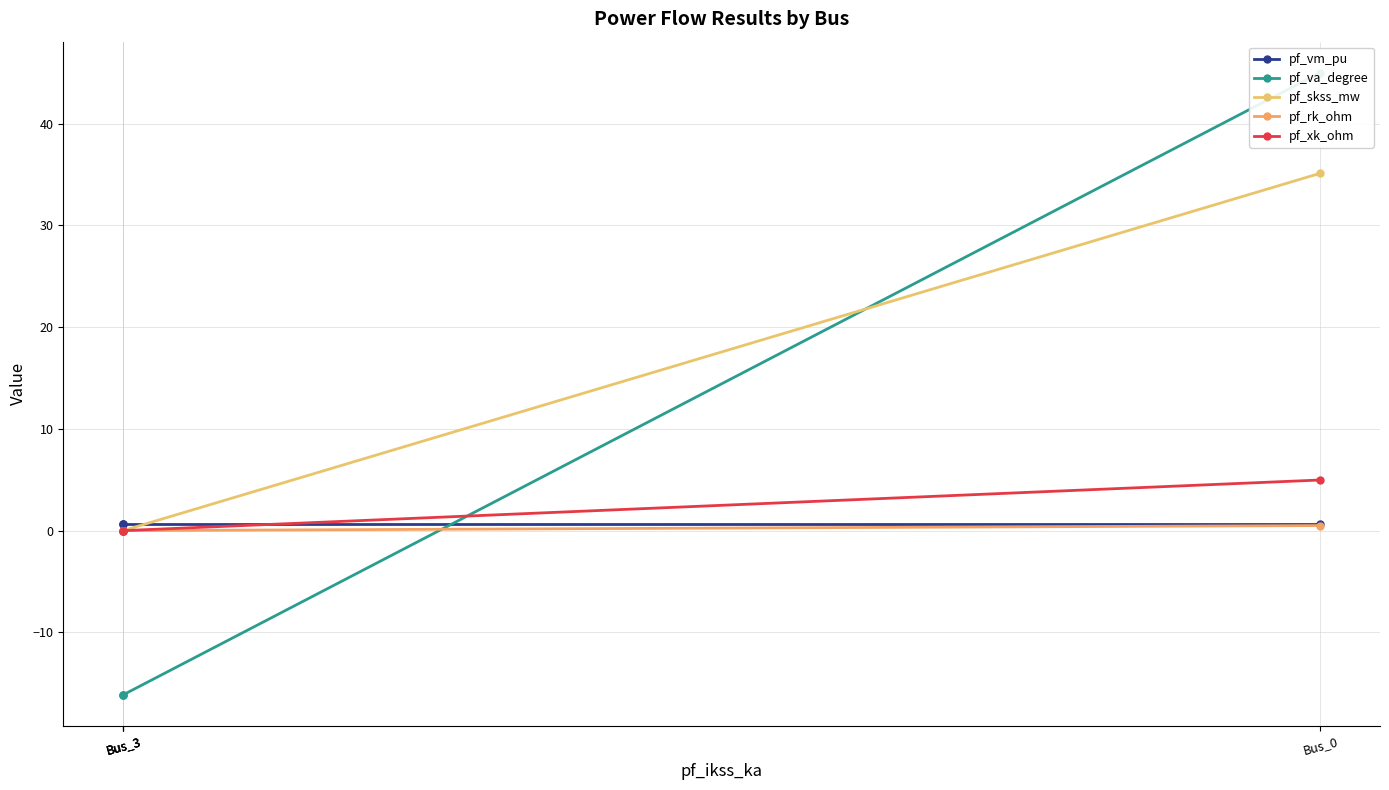

At which category does the chart reach its peak across all series?

Bus_0